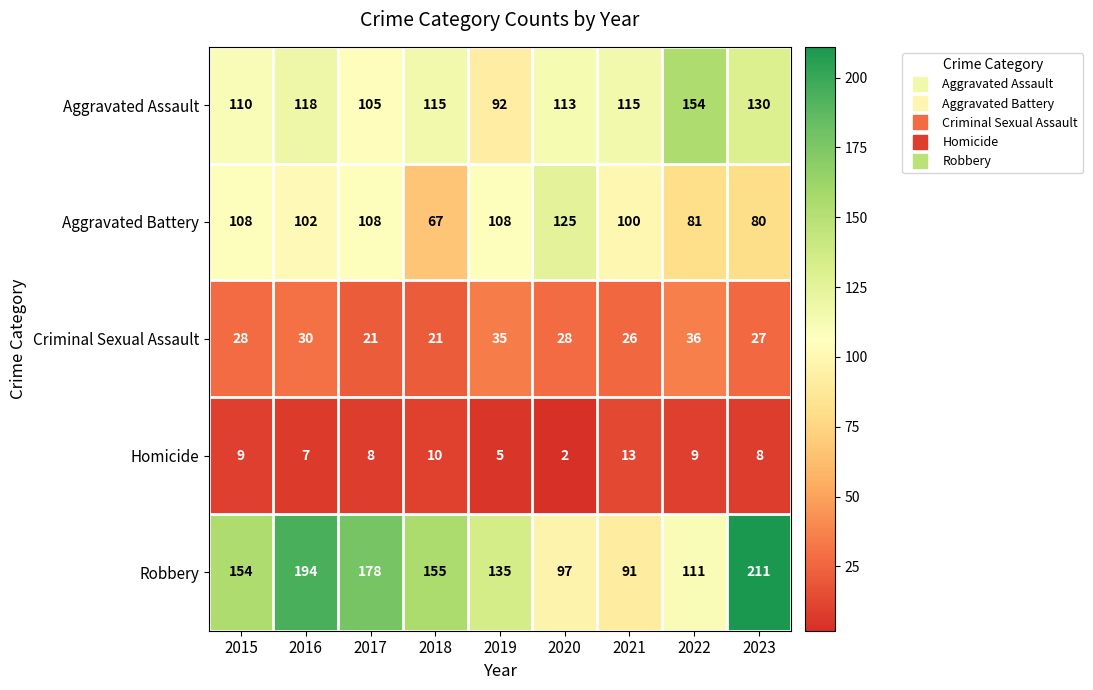

How many data points does each series have?

9